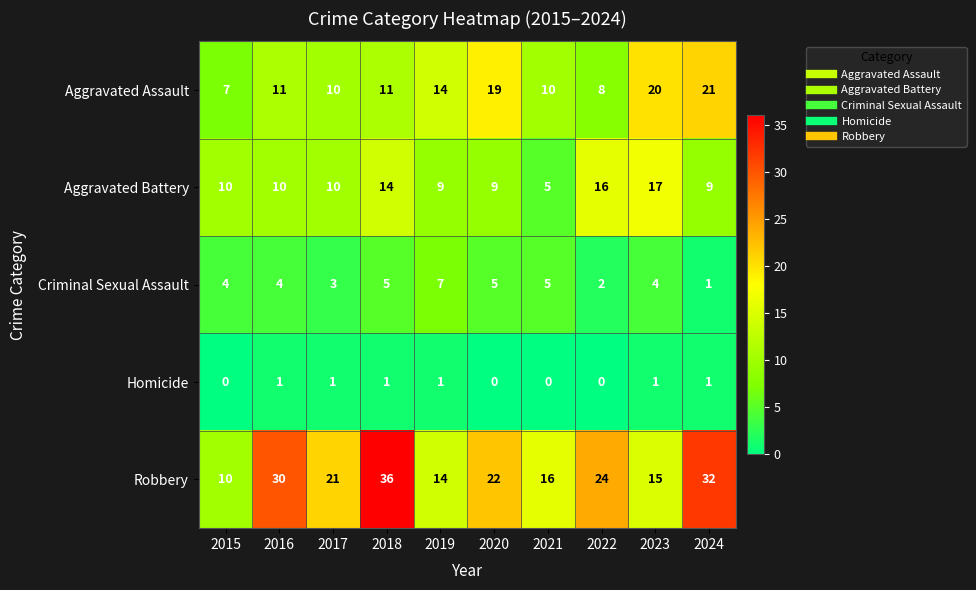

Between 2018 and 2023, which series saw the biggest shift?

Robbery